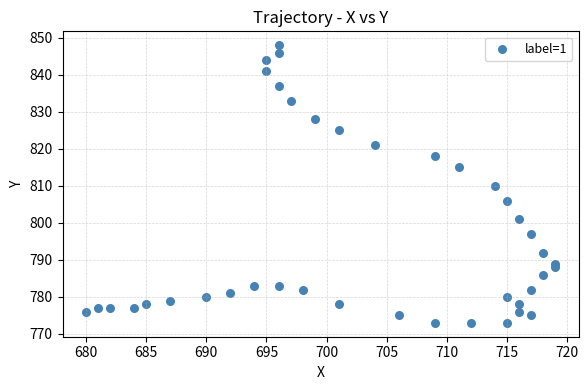

What is the range of X values (max minus min)?

39